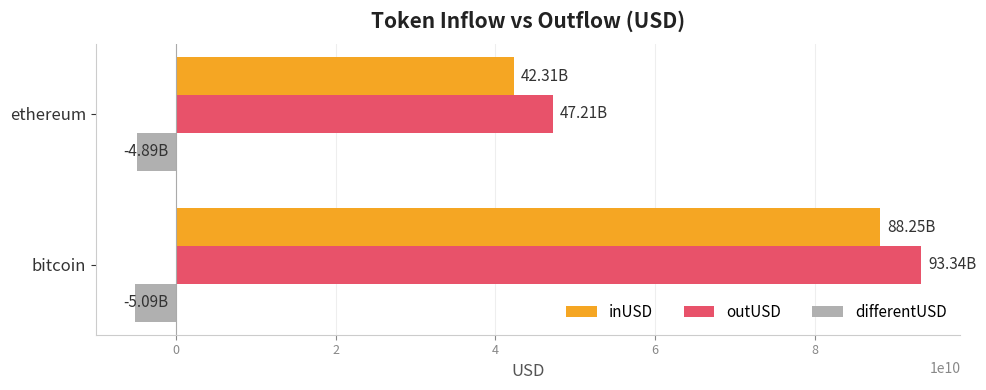

How many values in the outUSD series exceed 93337695418?

1